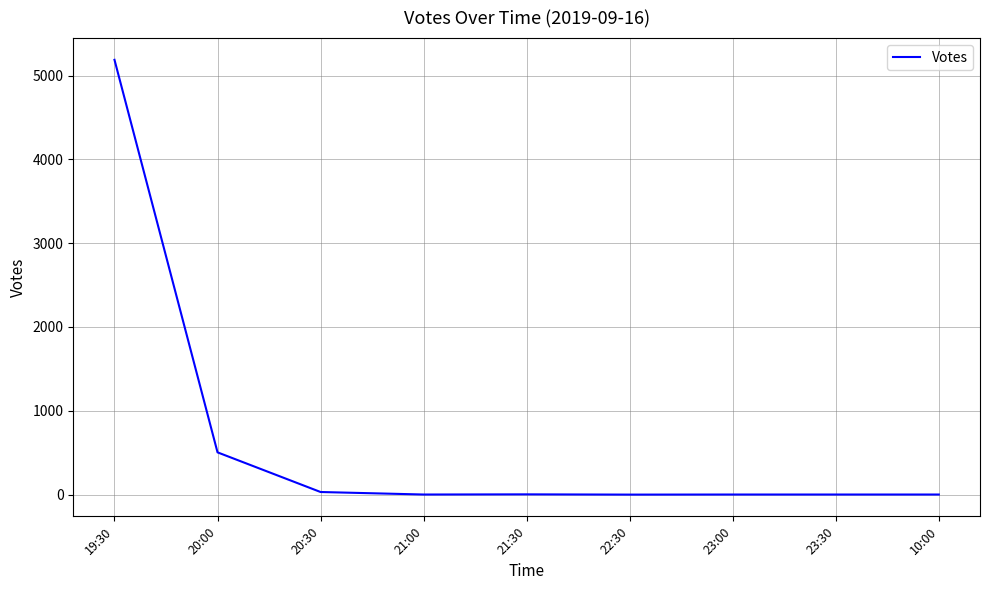

Which label corresponds to the largest value in the chart?

19:30